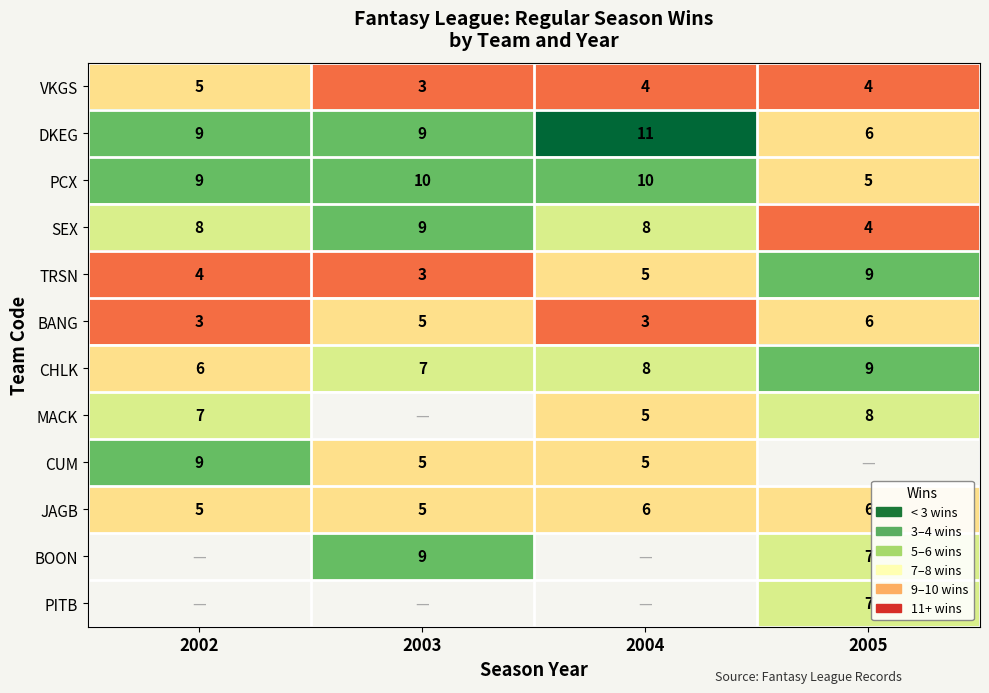

Which category has the highest value in the CHLK series?

2005